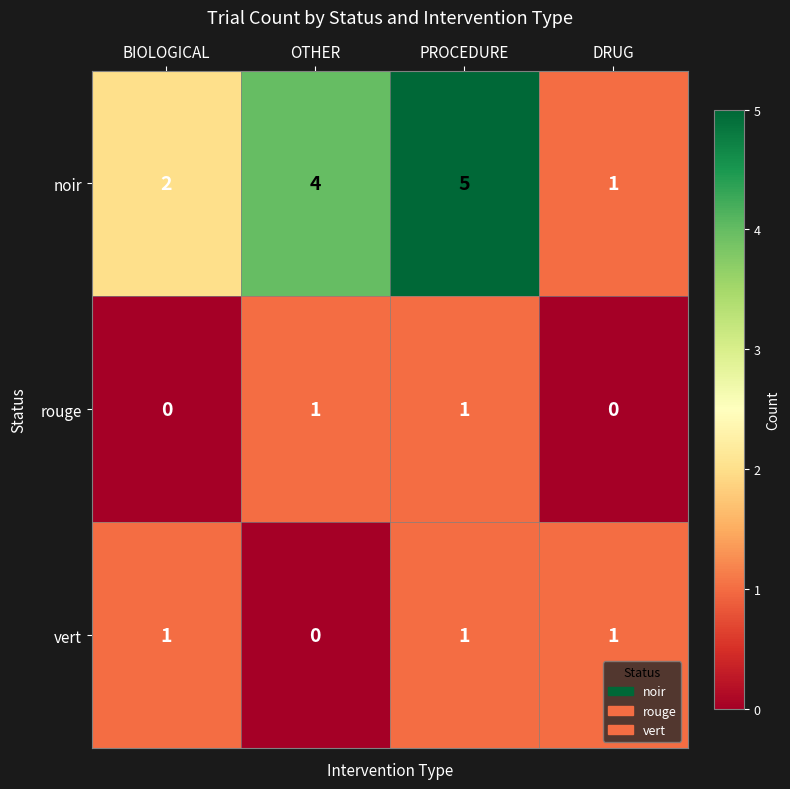

Which series has the largest total across all categories?

noir